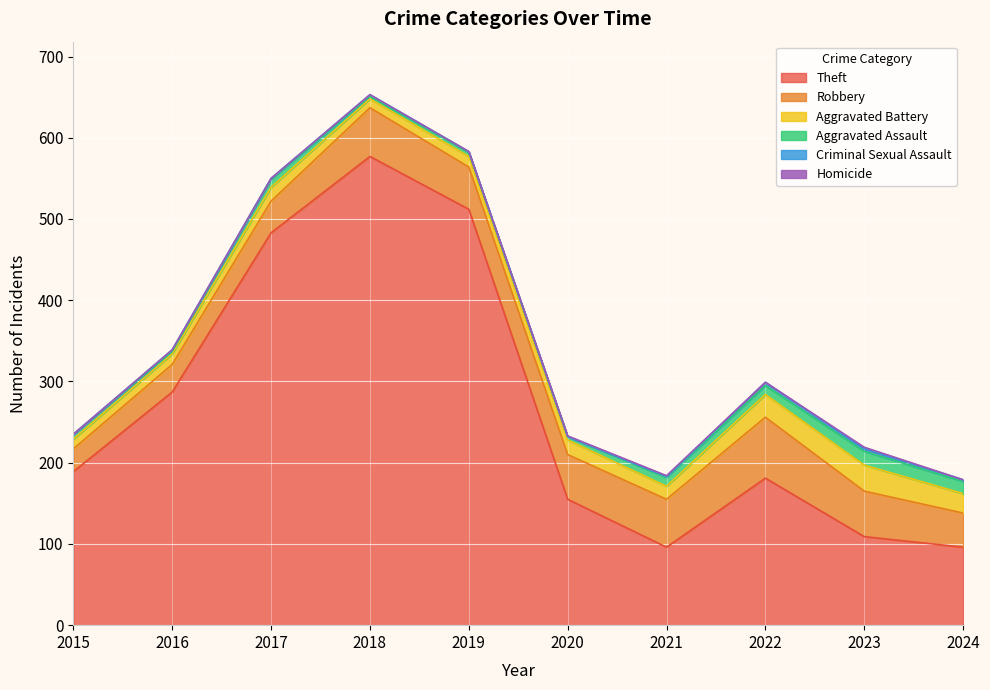

At which category is the sum across all series the highest?

2018